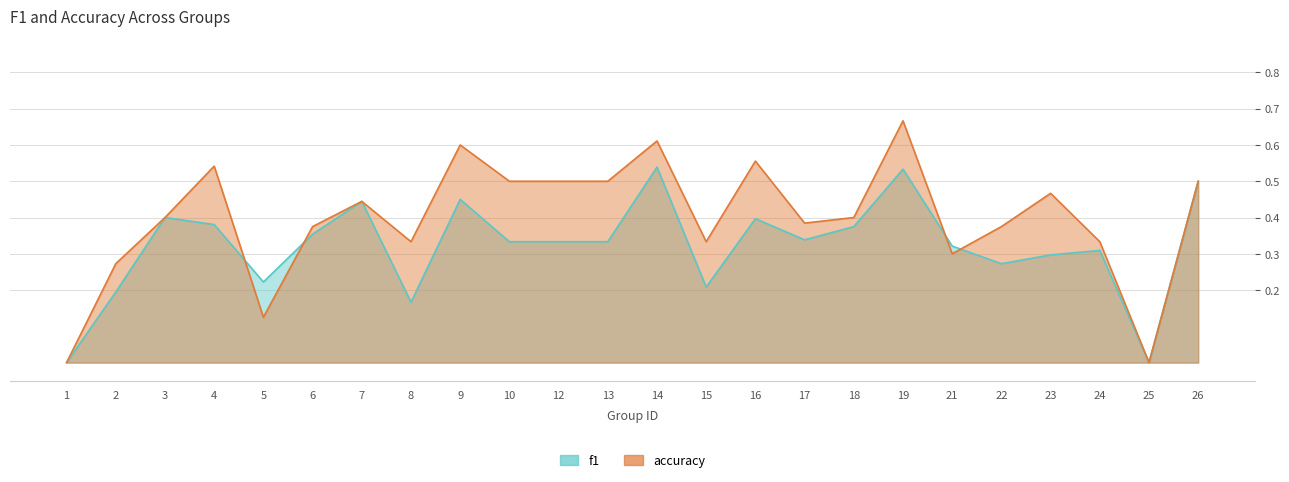

Which label corresponds to the smallest value in the chart?

1